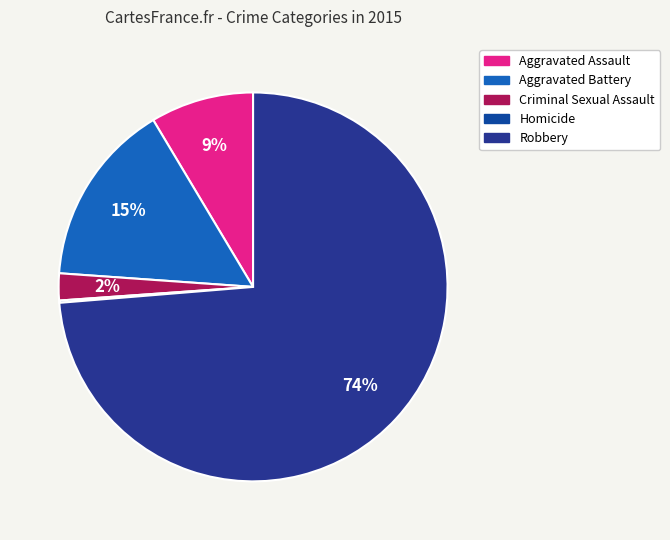

Which slice is the largest?

Robbery